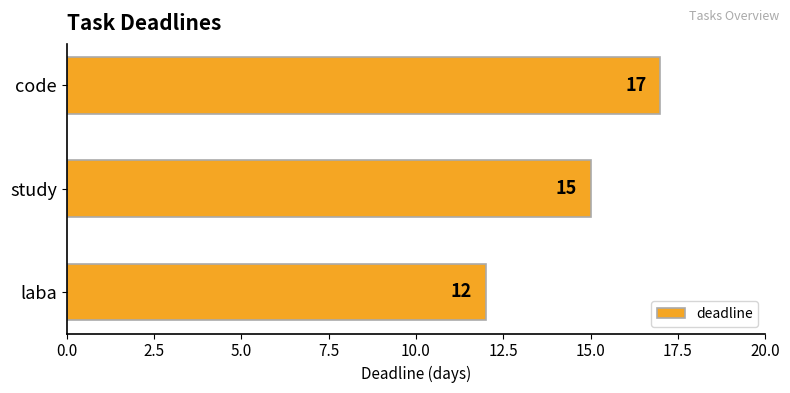

How many values are between 12 and 17?

3